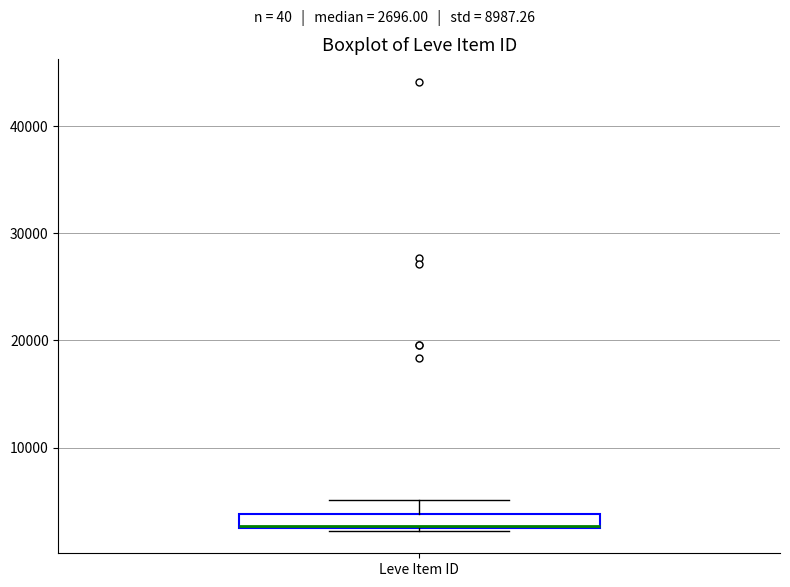

Where is the lower edge of the box for Leve Item ID on the y-axis? The values are not printed on the chart, so give them approximately, as read against the axis.

2000